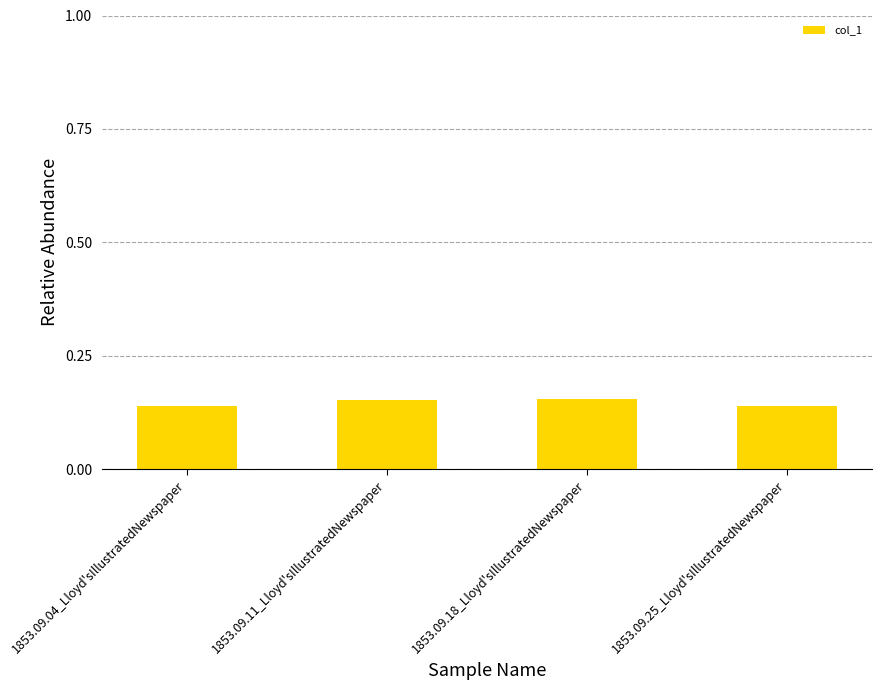

What is the sum of the values at 1853.09.18_Lloyd'sIllustratedNewspaper and 1853.09.04_Lloyd'sIllustratedNewspaper?

0.3